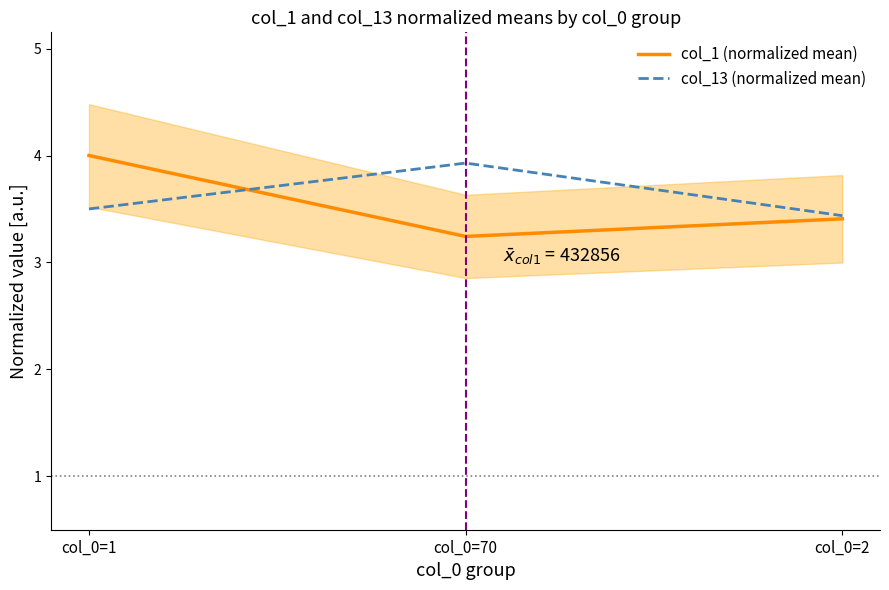

What is the sum of all col_13 (normalized mean) values?

10.9